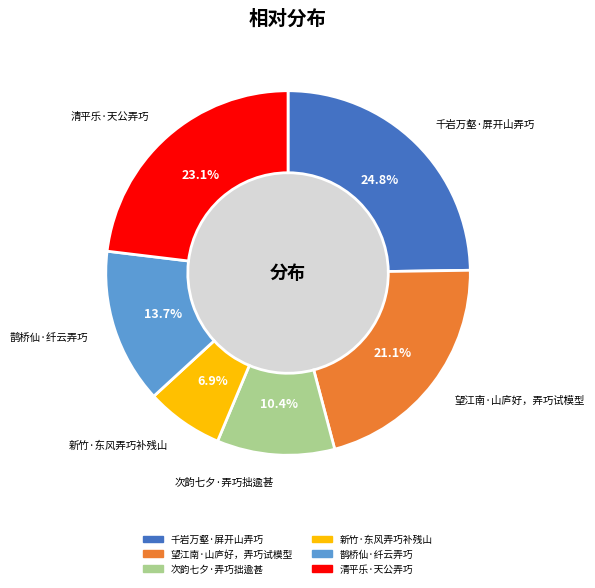

To the nearest percent, what is the average slice percentage?

17%